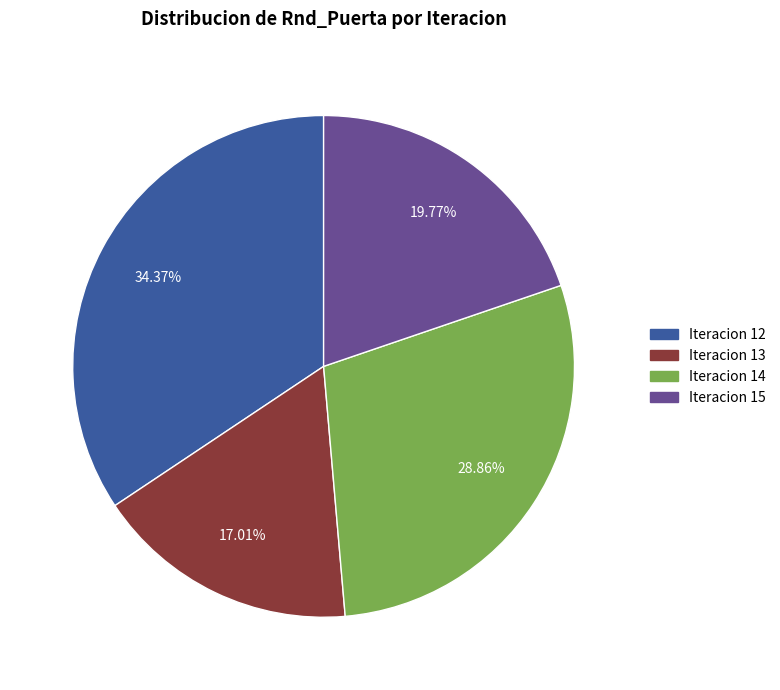

Is there a majority slice in this chart?

No